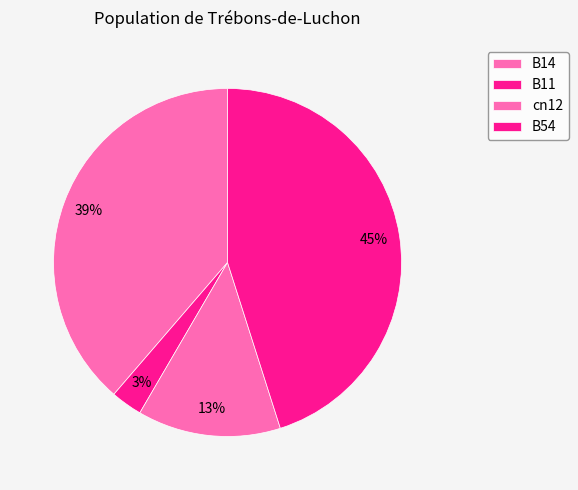

Does B14 represent more than half of the total?

No